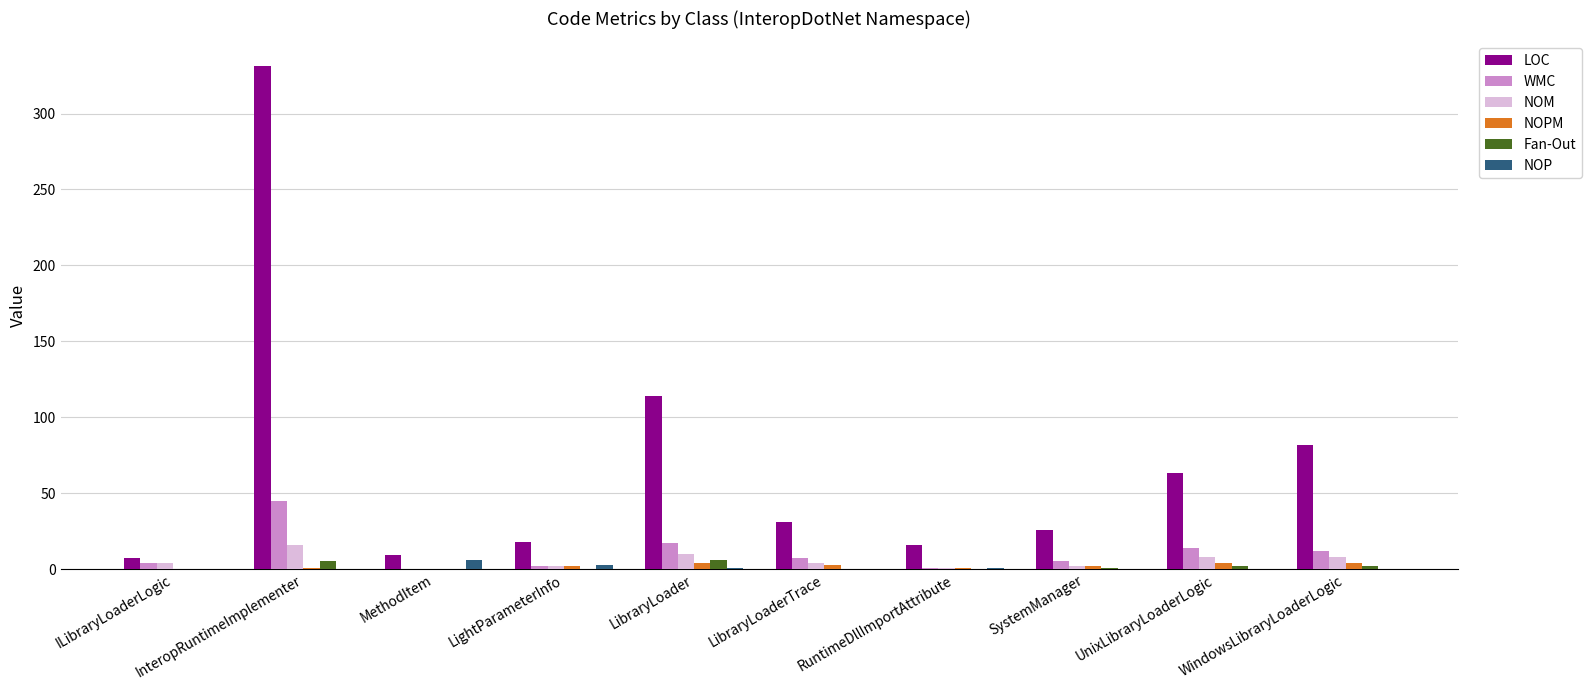

Which series changed the most between InteropRuntimeImplementer and UnixLibraryLoaderLogic?

LOC